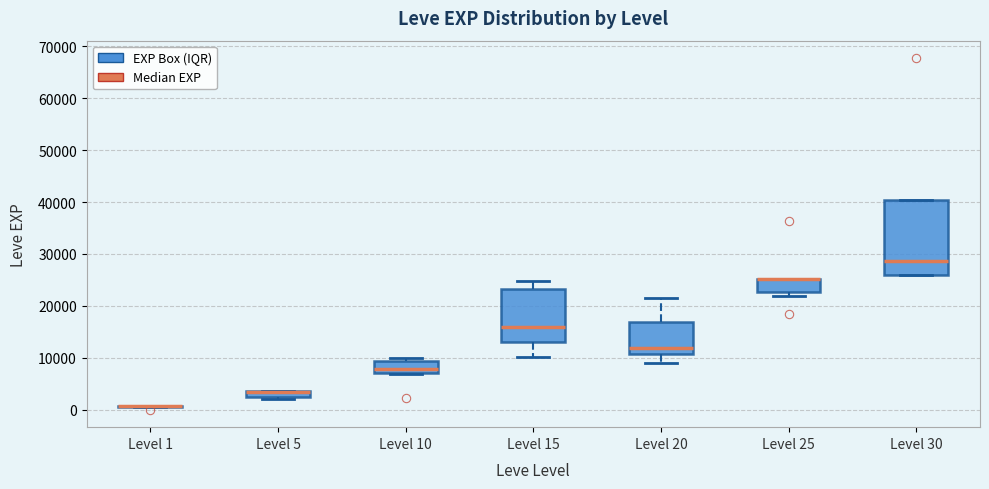

Comparing the boxes themselves (not the whiskers), which one is the tallest?

Level 30